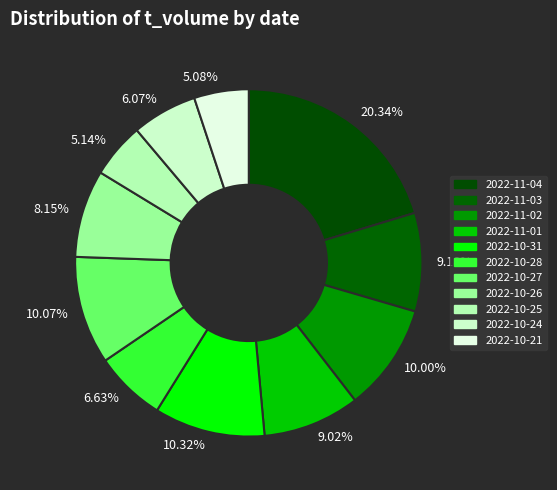

Does 20.34% represent more than half of the total?

No